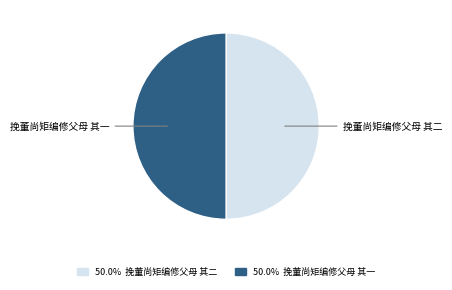

Combined, do 挽董尚矩编修父母 其一 and 挽董尚矩编修父母 其二 account for over 50%?

Yes